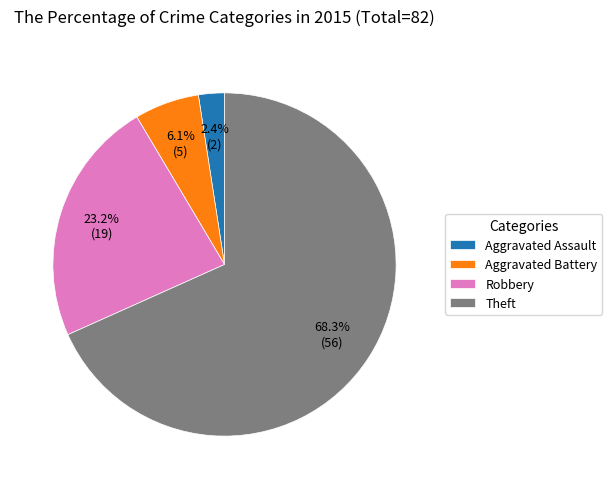

How many slices are in this pie chart?

4